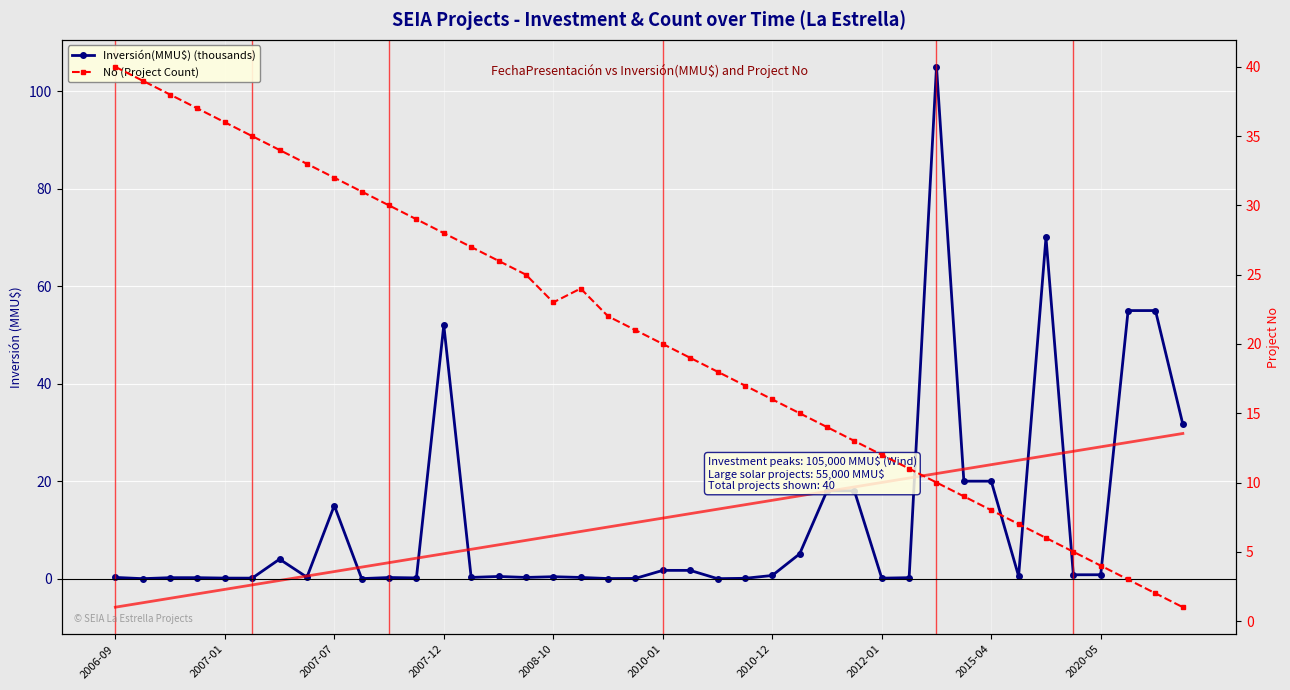

What are all the series names shown in the legend?

Inversión(MMU$) (thousands), Investment Trend, No (Project Count)